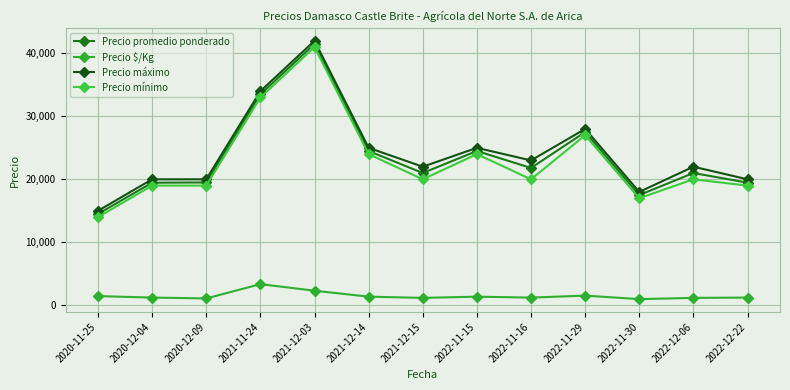

Is the value of Precio mínimo at 2022-11-30 greater than the value of Precio máximo at 2022-11-30?

No